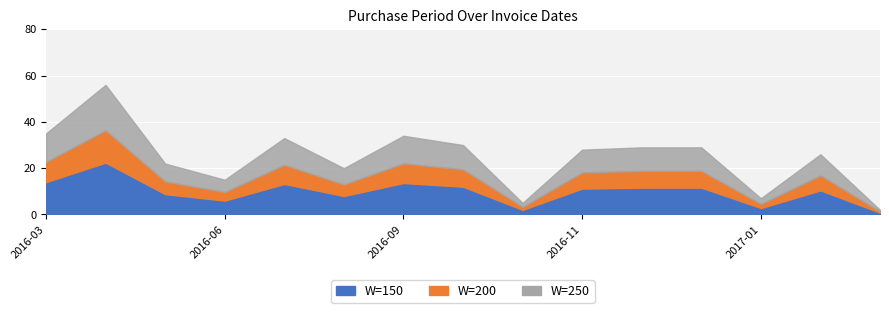

What is the difference between the maximum and minimum values?

54